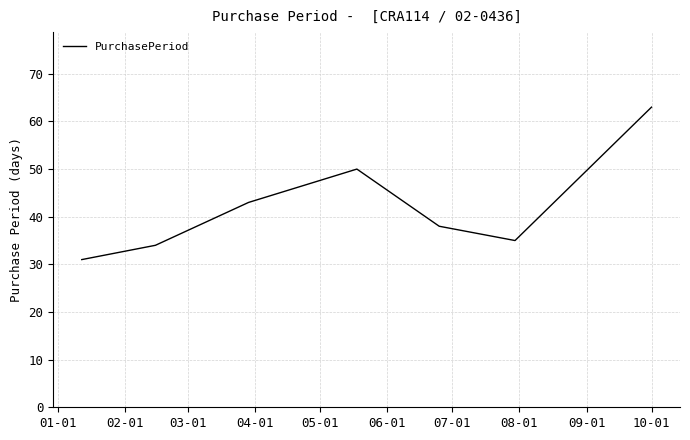

What is the maximum value shown in the chart?

63